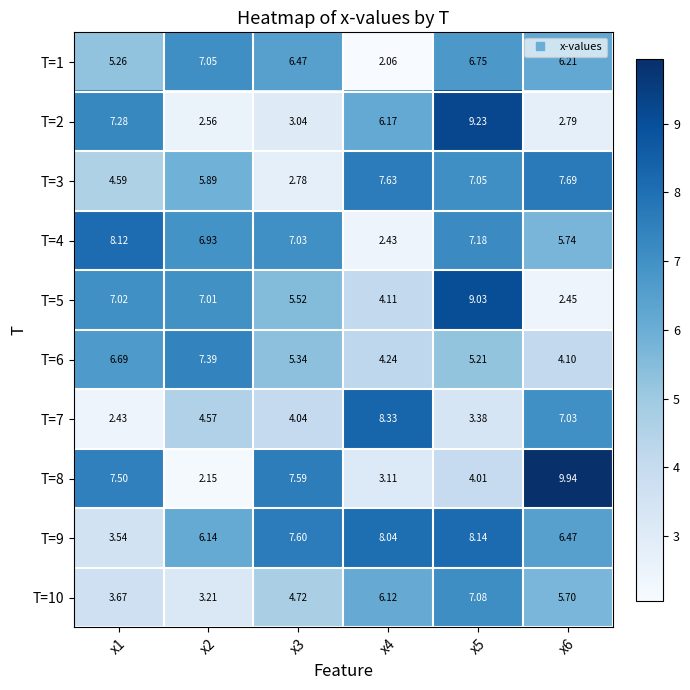

How many values in the T=1 series are below 6?

2